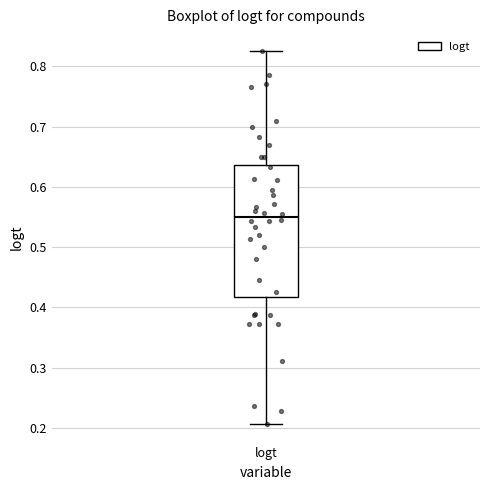

Where is the upper edge of the box for logt on the y-axis? The values are not printed on the chart, so give them approximately, as read against the axis.

0.64